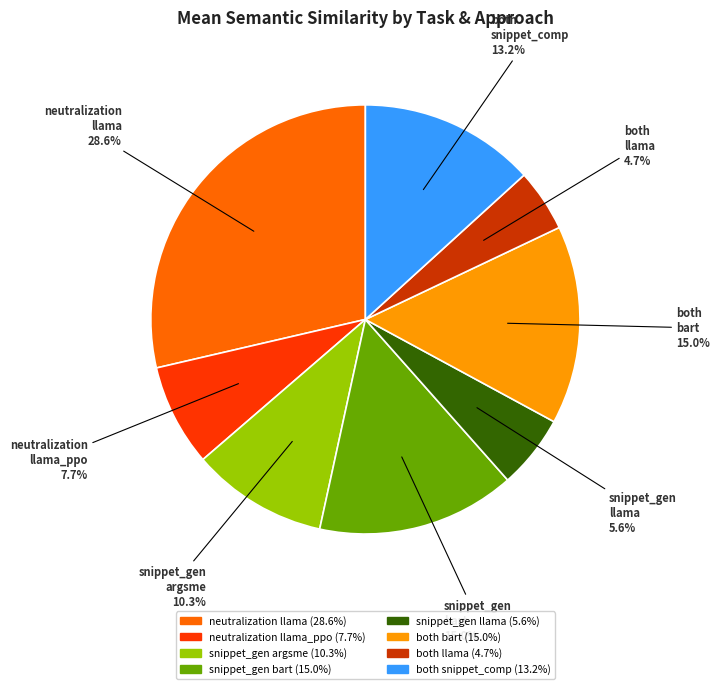

Which category has the biggest portion of the pie?

neutralization llama